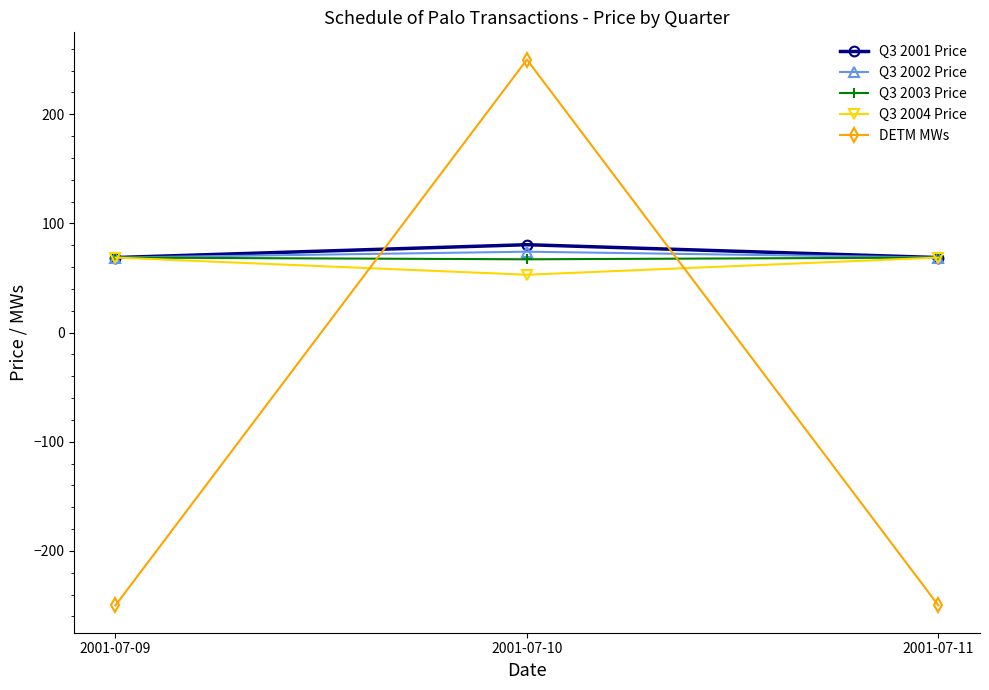

What is the difference between the maximum and minimum values in the Q3 2001 Price series?

11.8